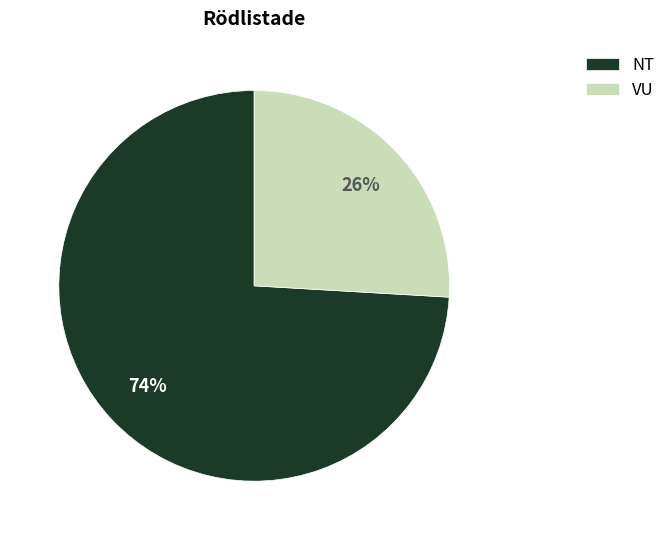

Combined, do VU and NT account for over 50%?

Yes